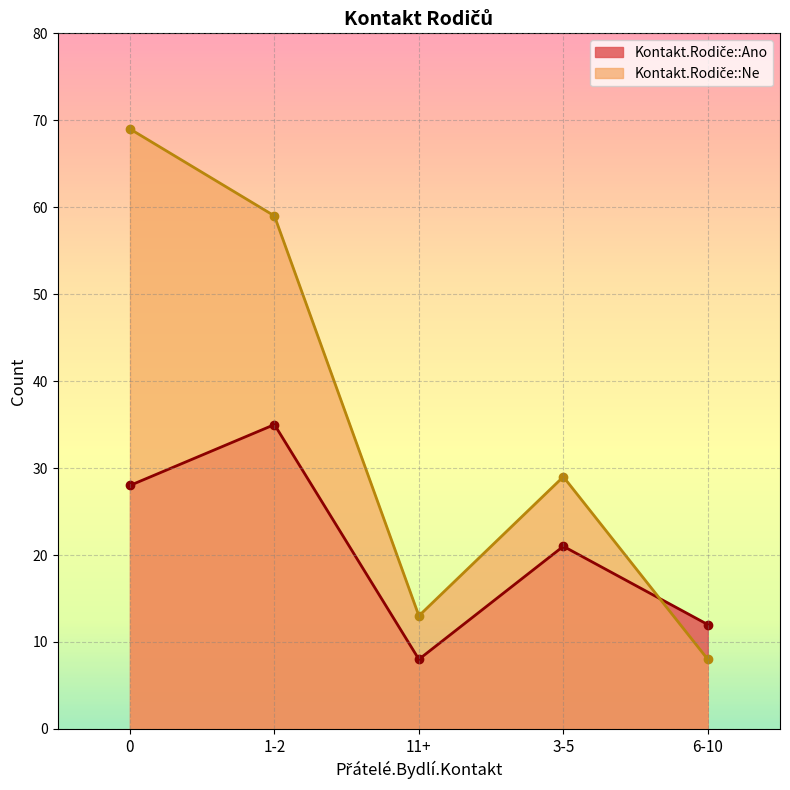

At which category does Kontakt.Rodiče::Ne reach its first local peak?

3-5